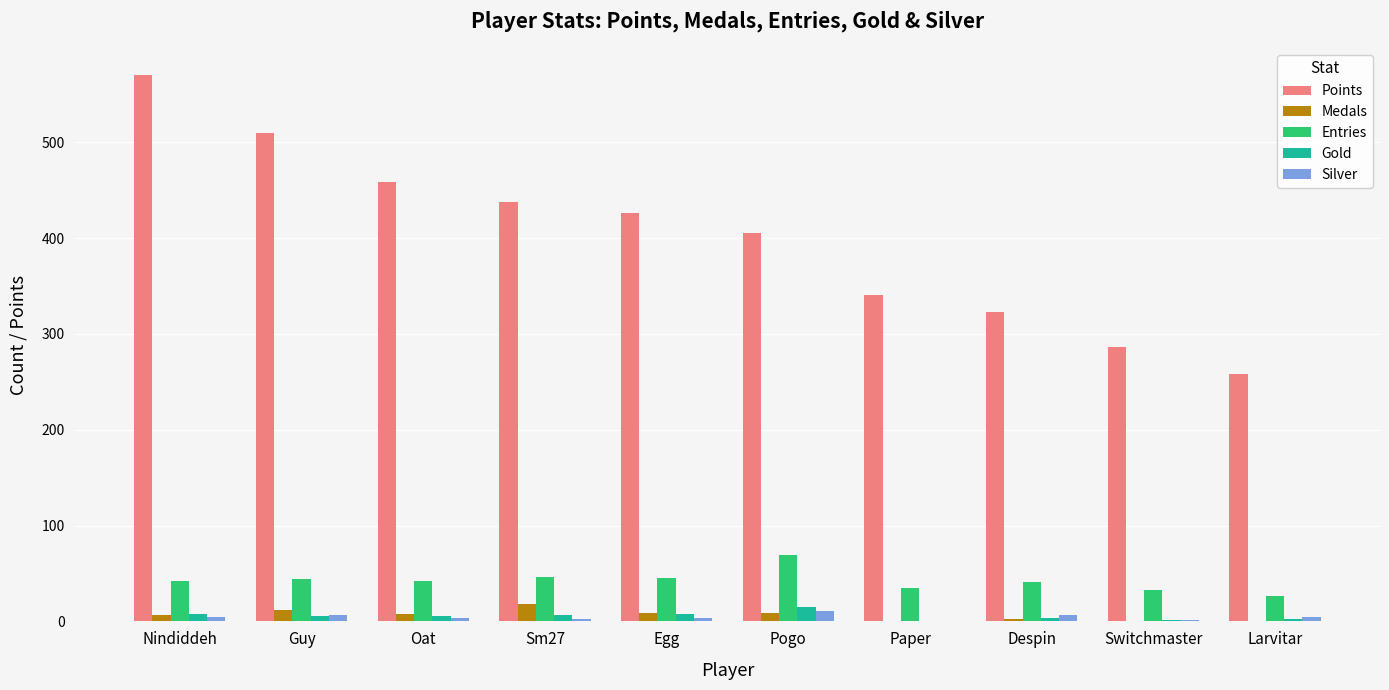

At which category is the sum across all series the highest?

Nindiddeh